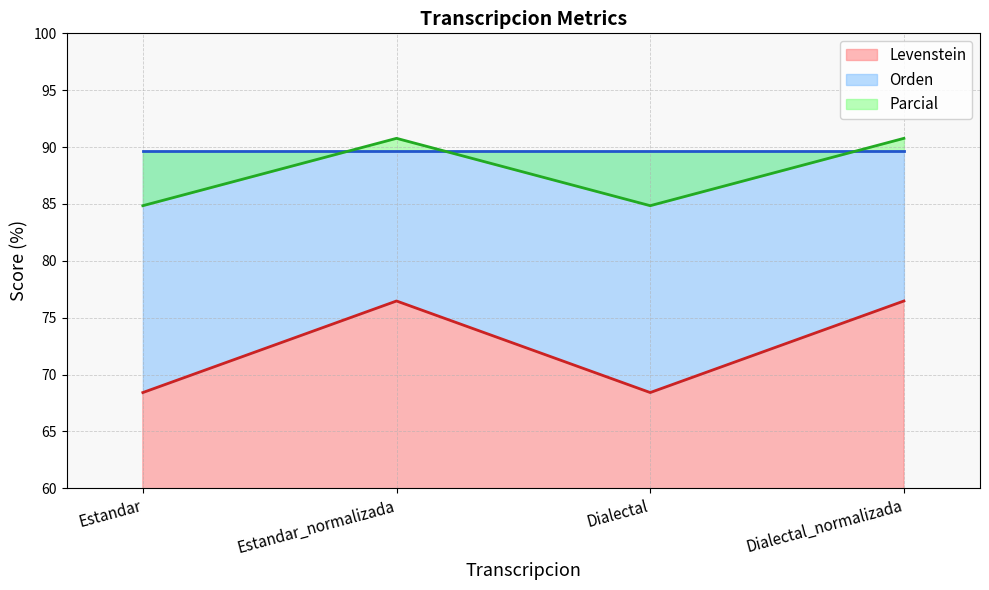

The value of Levenstein at Dialectal_normalizada is 36.8. True or false?

False